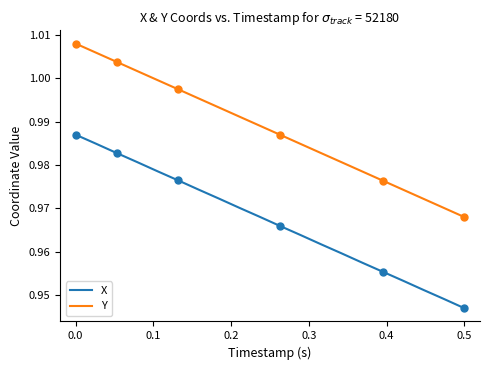

True or false: X has more than 2 points higher than both neighbors.

False